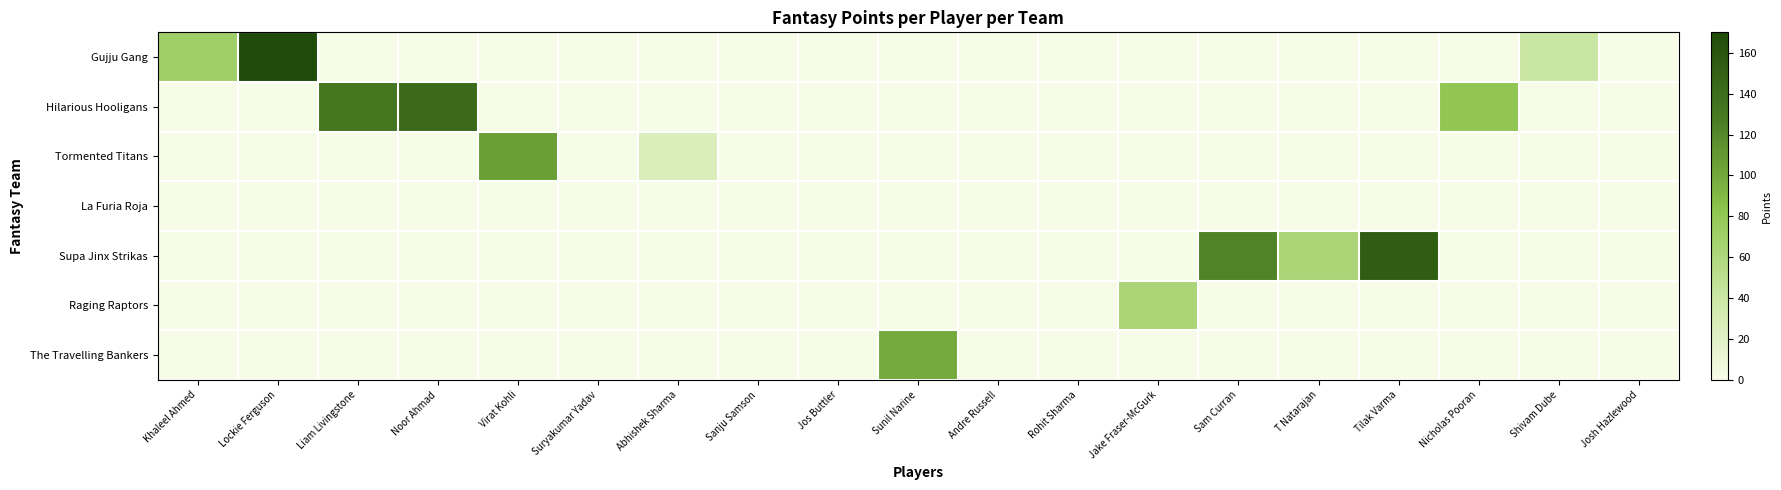

How many data points does each series have?

19